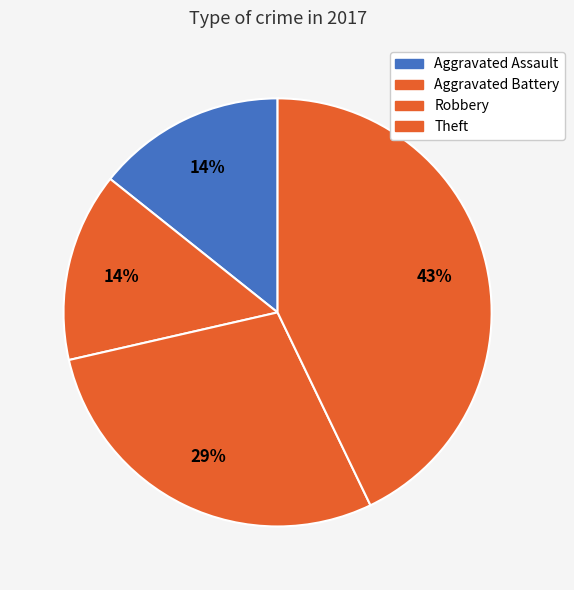

Does Theft account for over 50% of the chart?

No